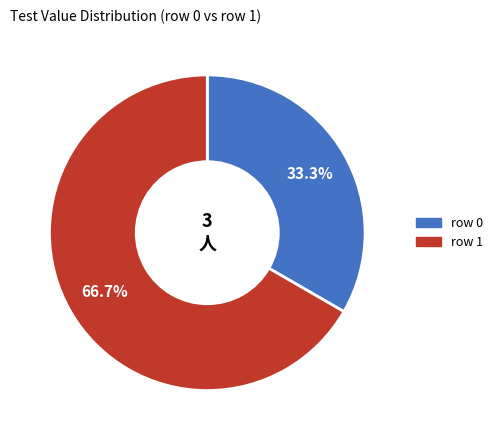

Count the number of slices in the pie.

2